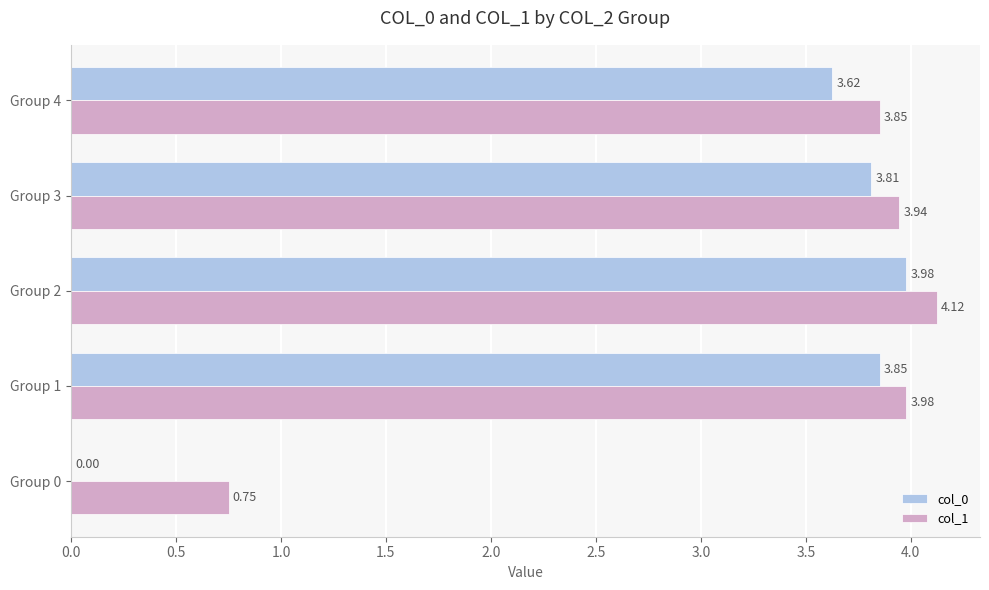

Which series changed the most between Group 0 and Group 1?

col_0